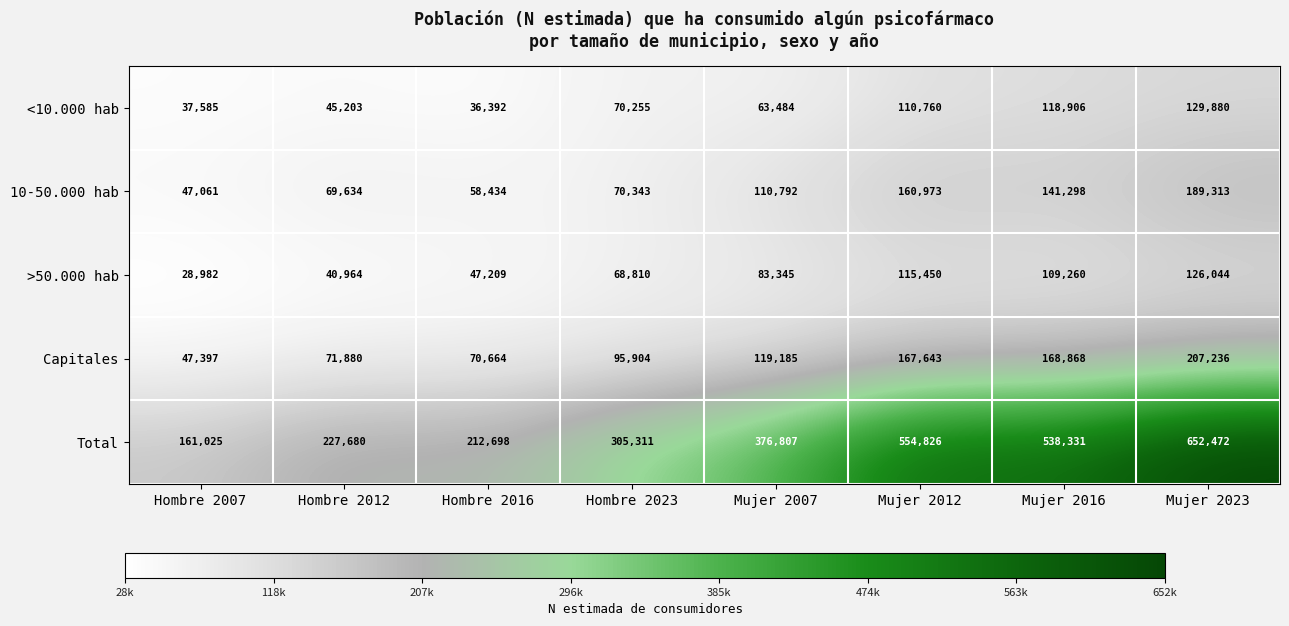

Between Hombre 2007 and Mujer 2016, which series saw the biggest shift?

Total